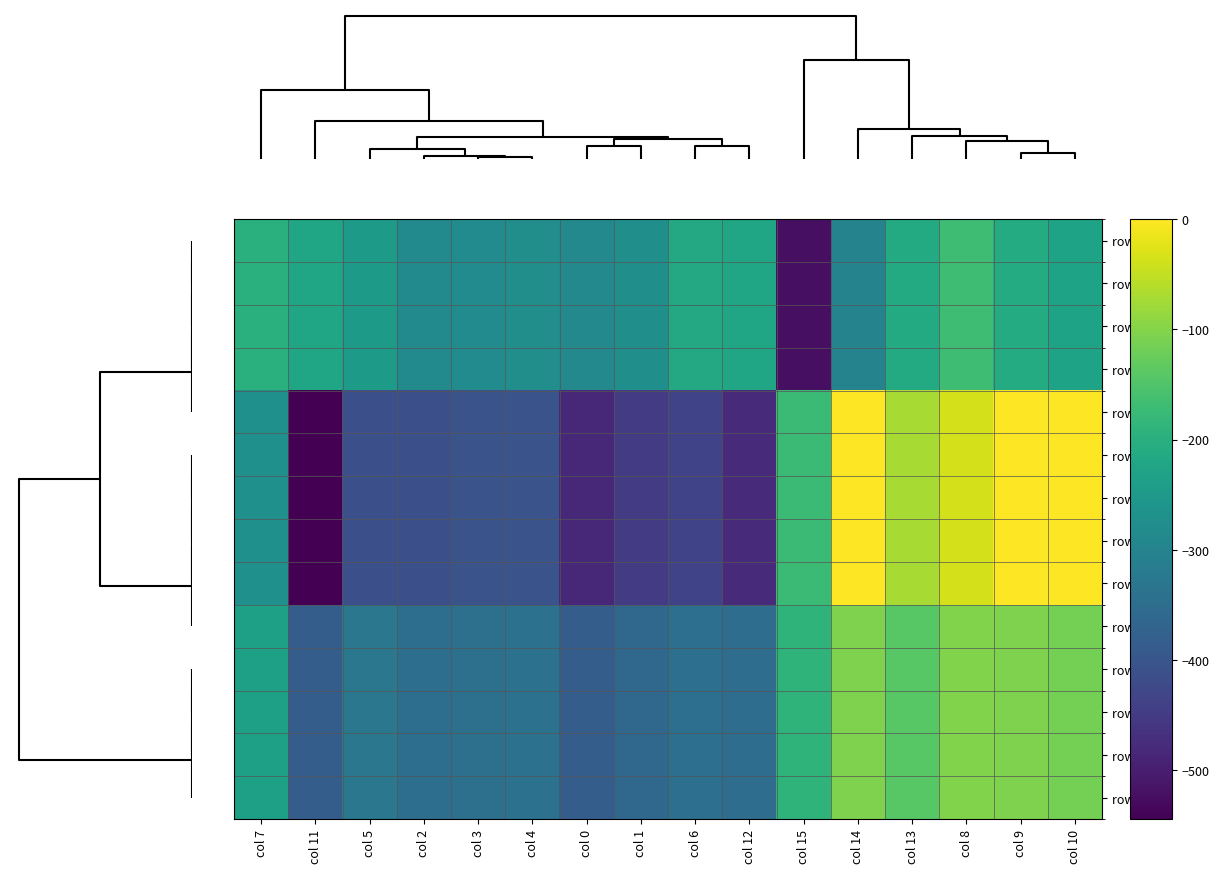

Which series has the largest total across all categories?

row 3.2